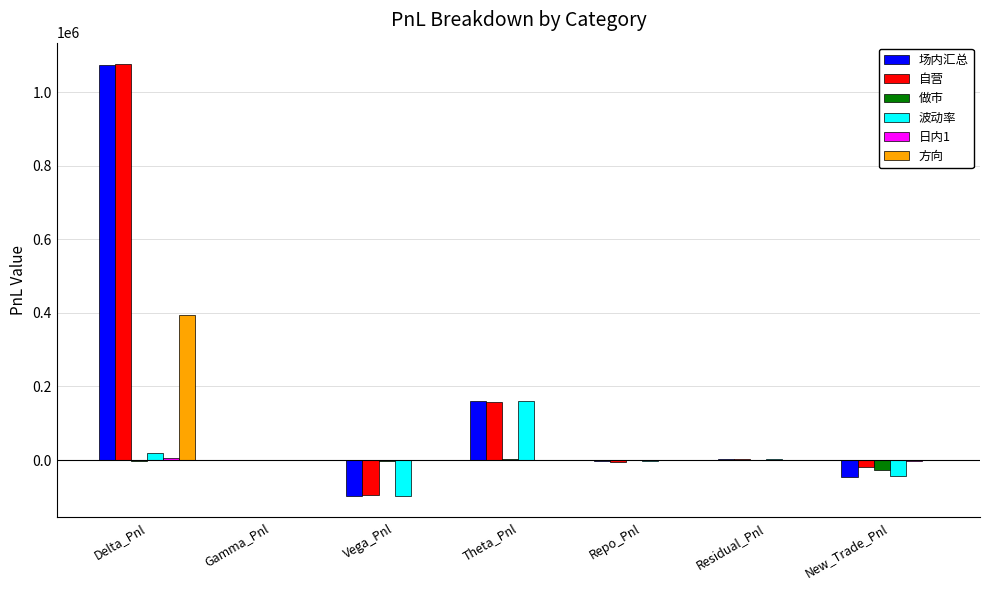

At which category is the sum across all series the highest?

Delta_Pnl